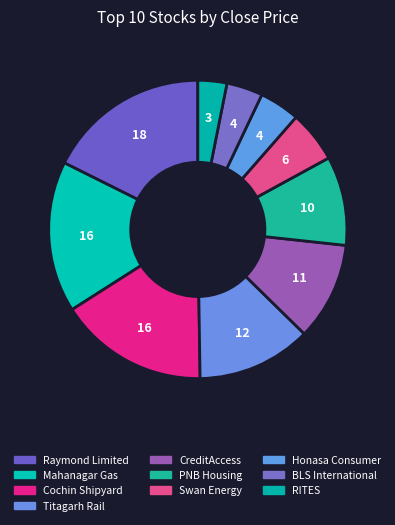

What is the largest slice in the pie chart?

Raymond Limited